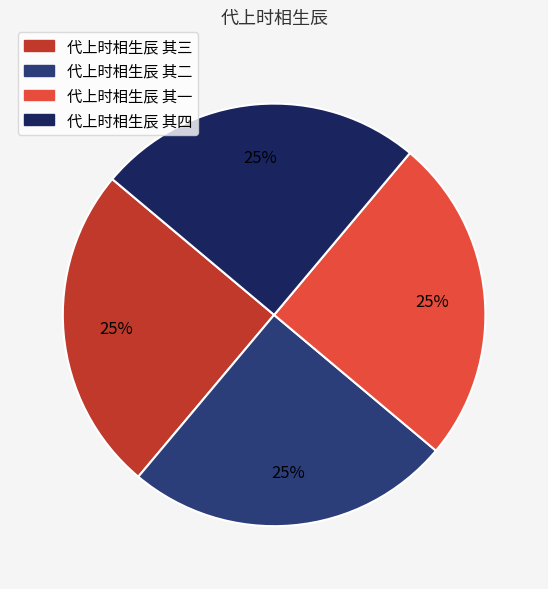

To the nearest percent, what is the average slice percentage?

25%